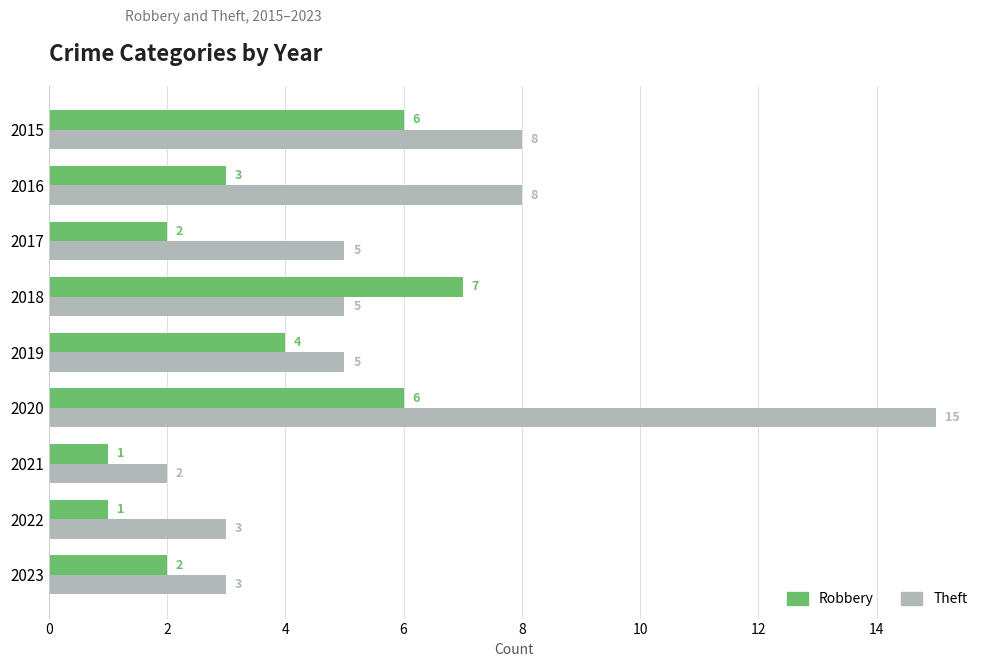

What is the sum of all Theft values?

54